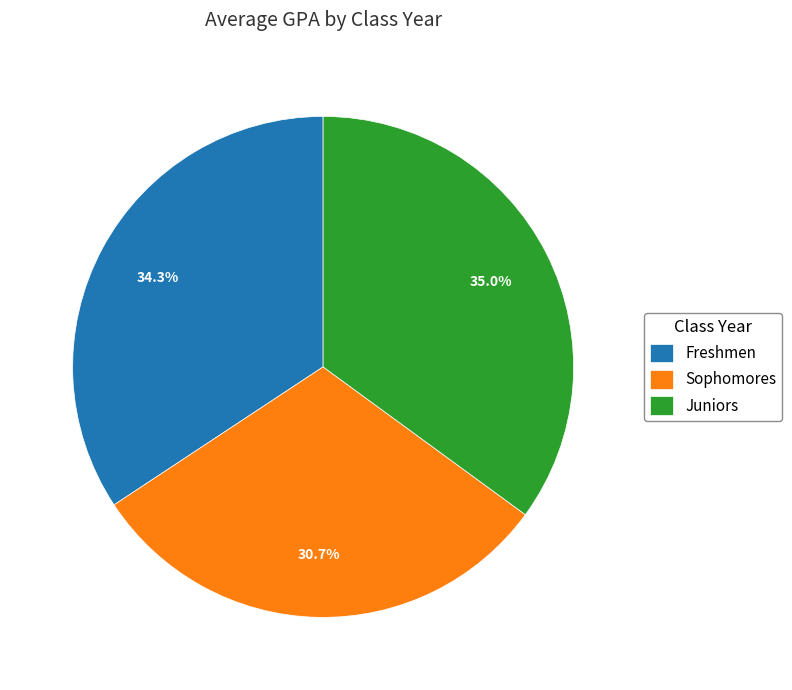

True or false: Juniors accounts for 27% of the total.

False